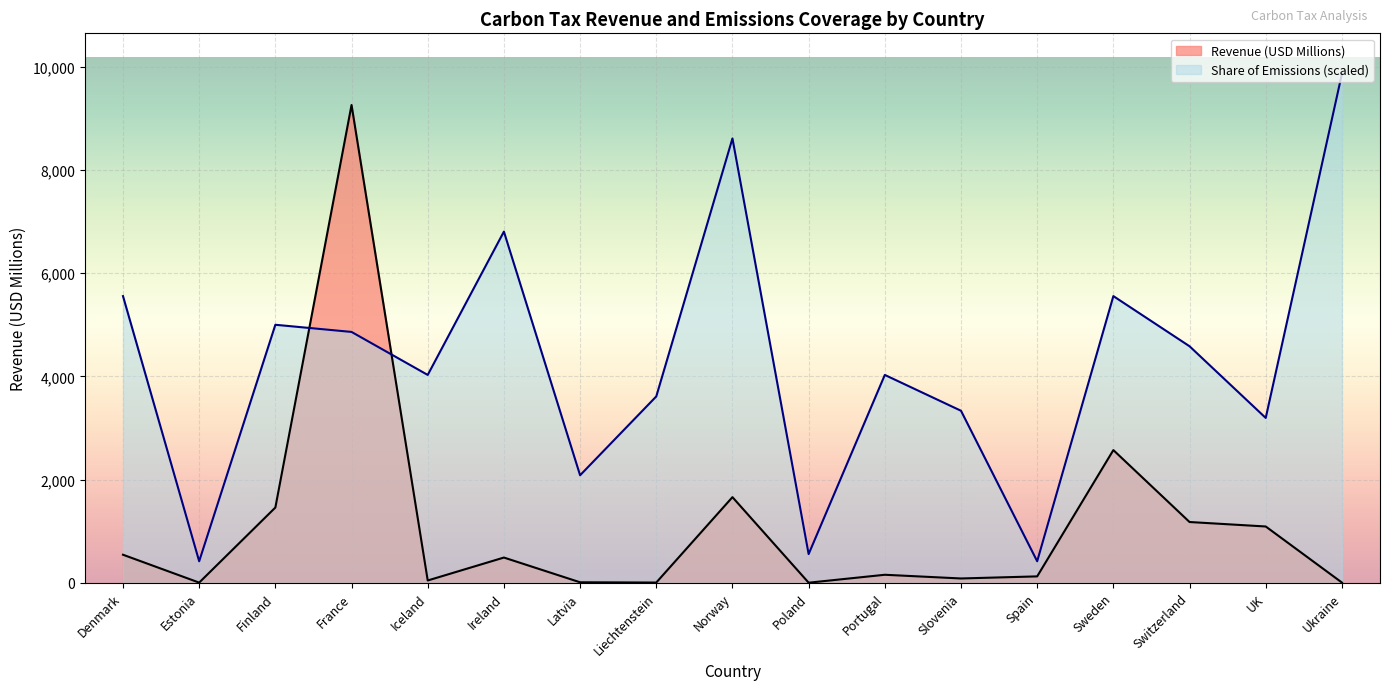

The value of Revenue (USD Millions) at France is 9263.0. True or false?

True